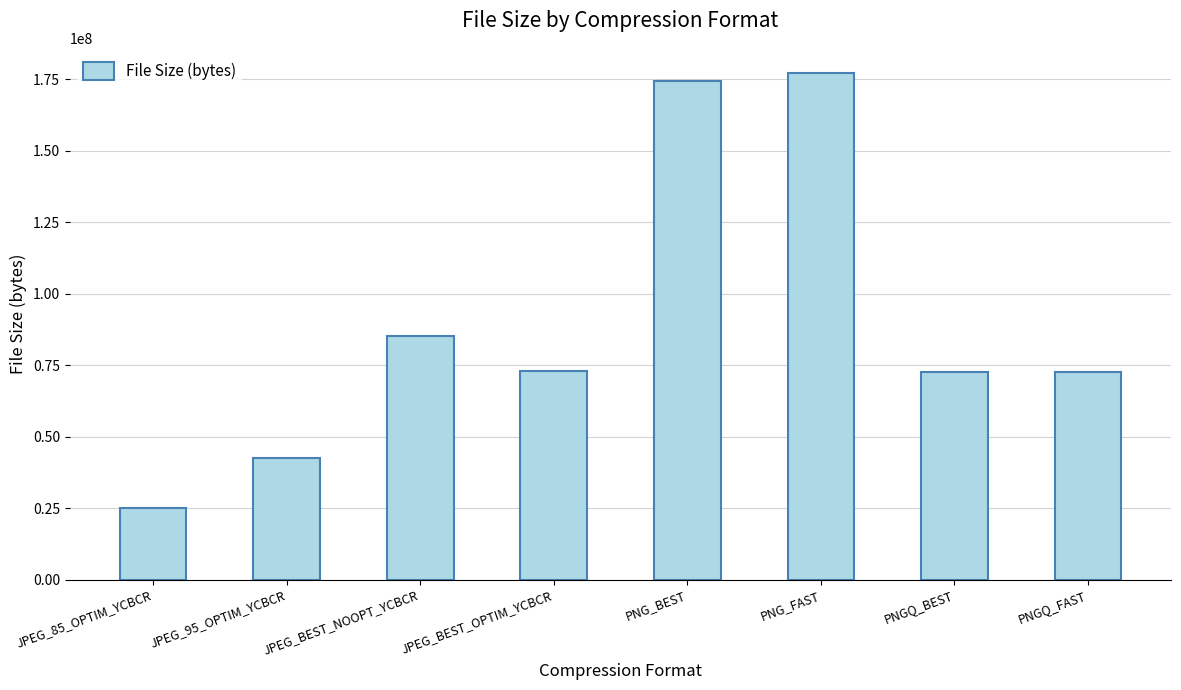

What is the ratio of the value at JPEG_85_OPTIM_YCBCR to the value at JPEG_BEST_NOOPT_YCBCR?

0.3